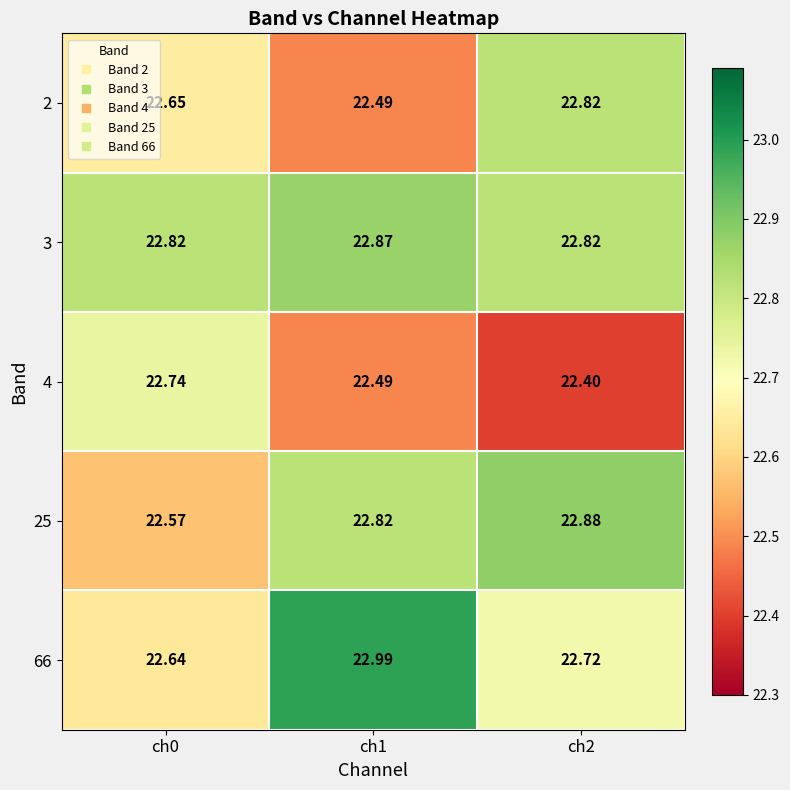

What is the difference between the highest and lowest values at ch1?

0.5